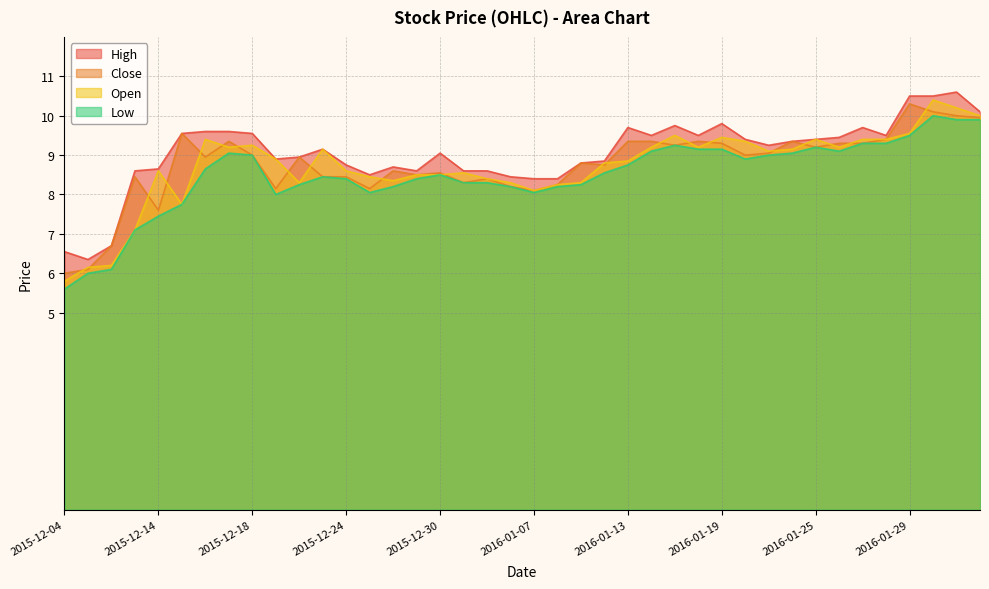

True or false: Close has more than 1 points higher than both neighbors.

True